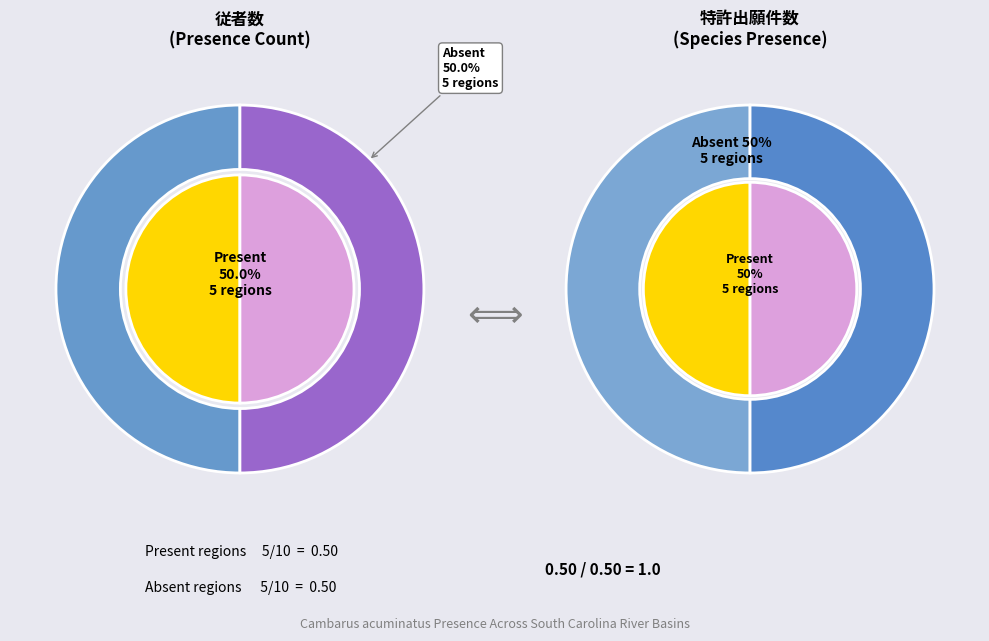

Does any single category account for the majority?

No